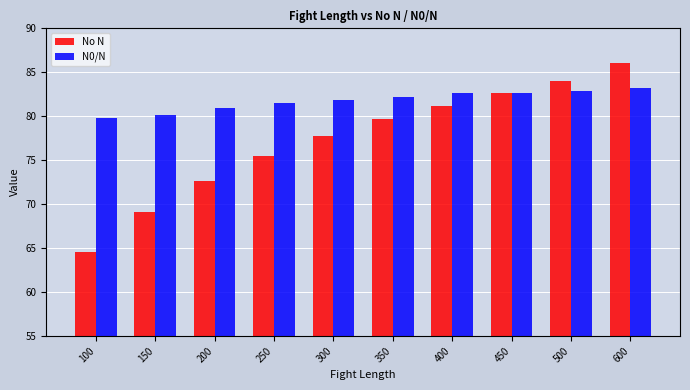

At how many categories does at least one series exceed 64?

10